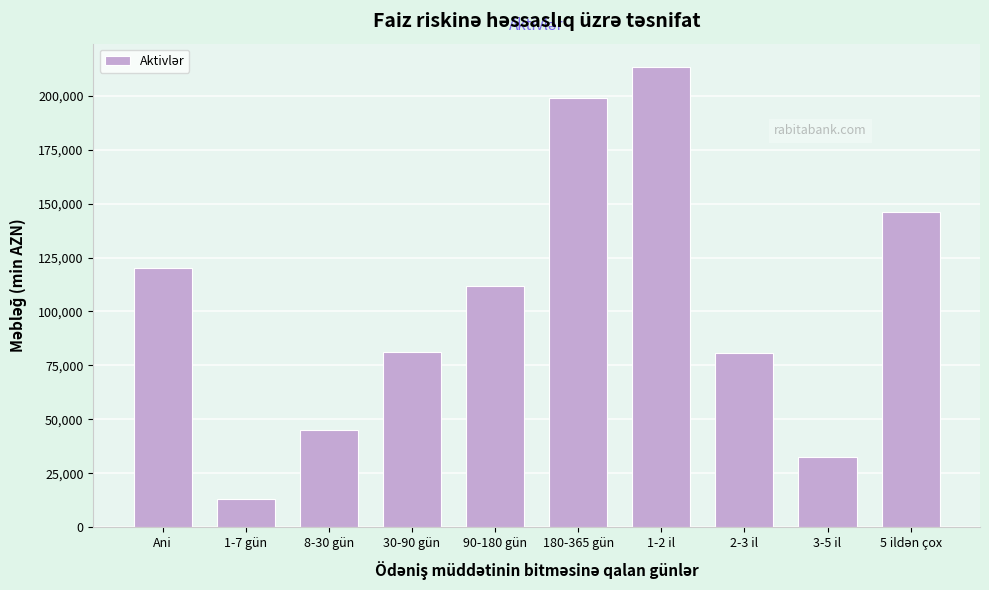

Read the value at 1-7 gün.

13072.0